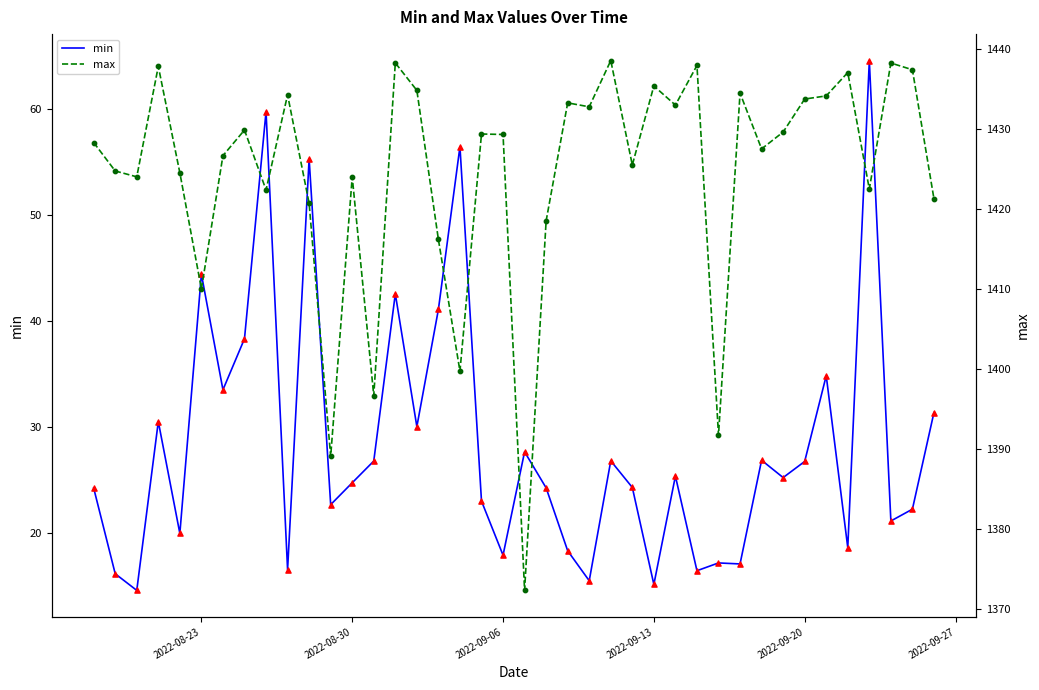

Which series has the largest Y range (max minus min)?

max